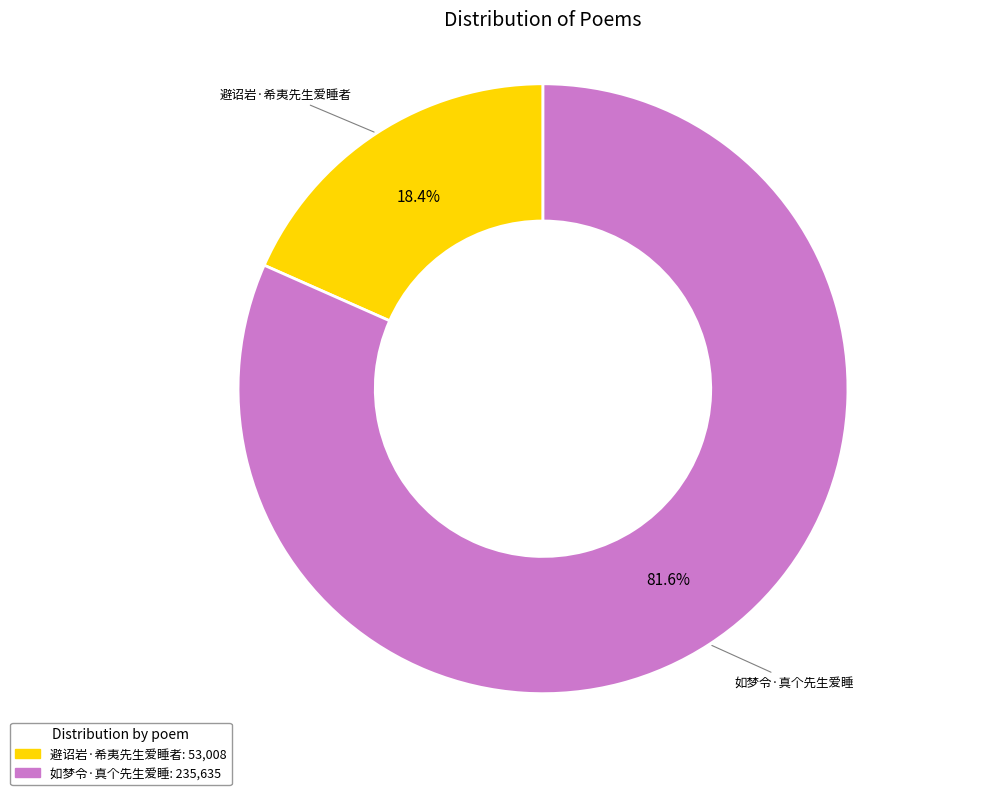

To the nearest percent, what percentage of the pie is 避诏岩·希夷先生爱睡者?

18%